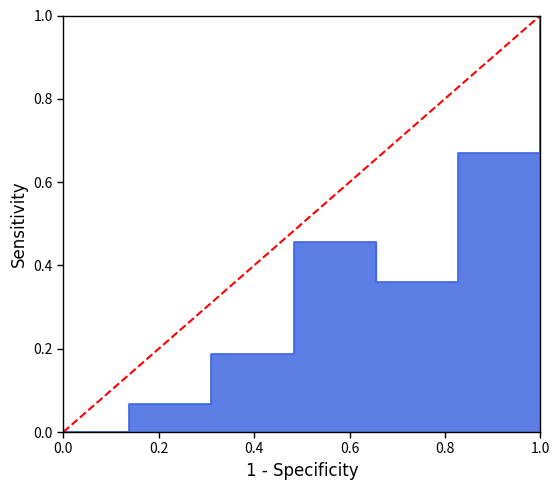

Which has a higher value, 1.0 or 0.0?

1.0